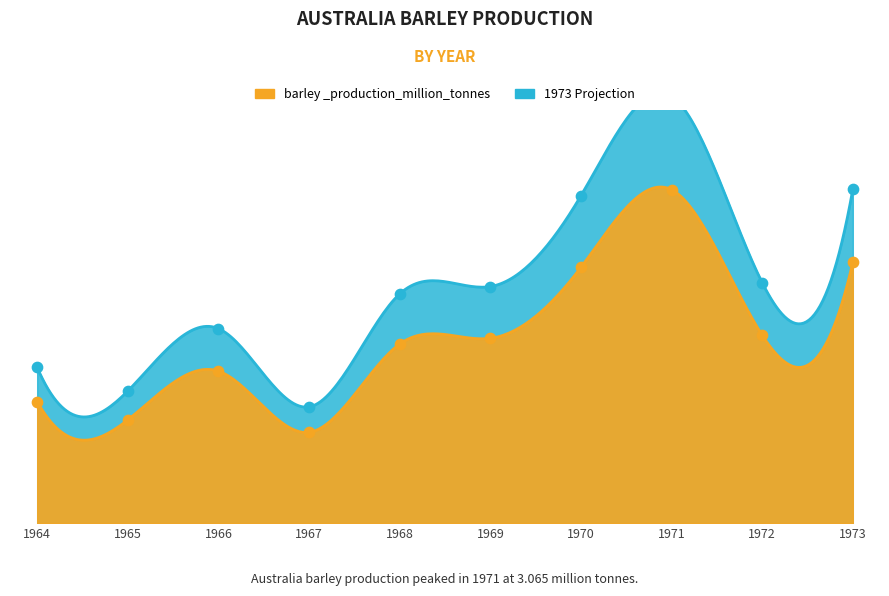

What is the change in value from 1965 to 1970?

+1.8